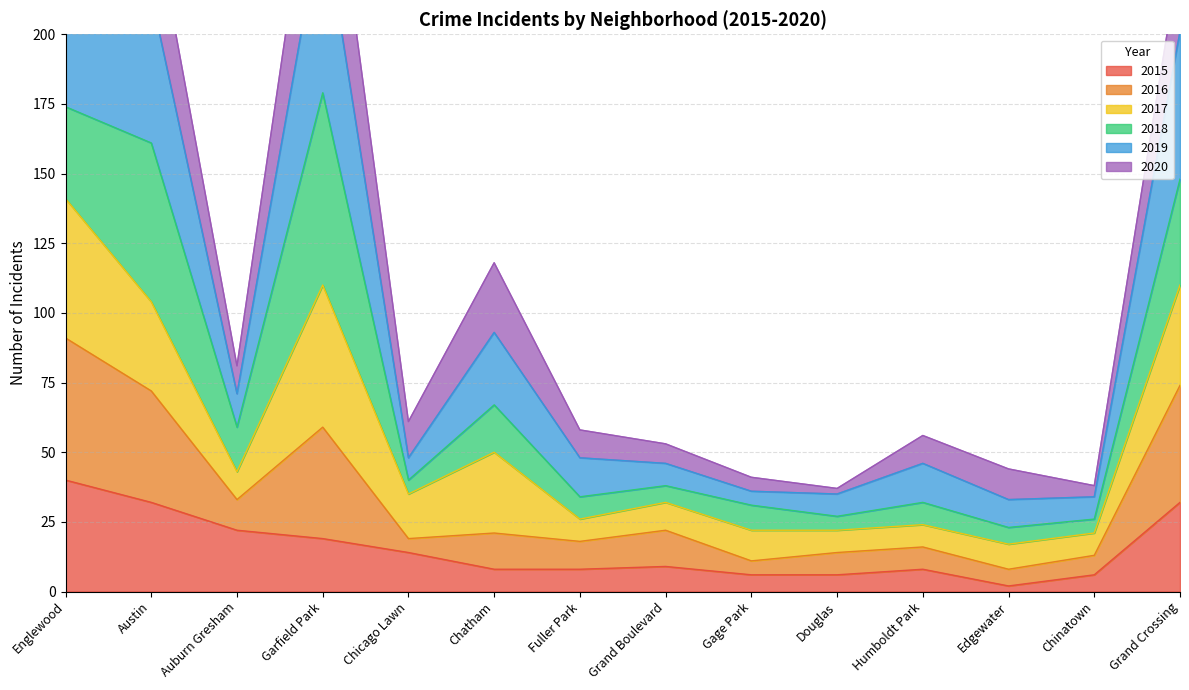

What is the sum of all 2015 values?

212